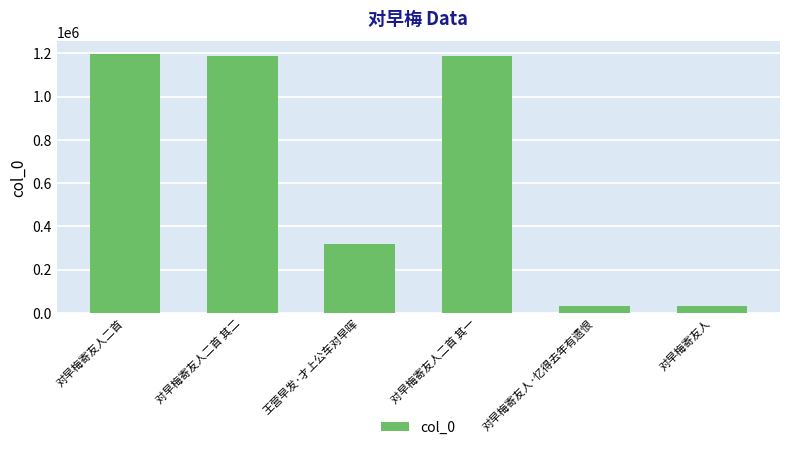

What is the change in value from 对早梅寄友人二首 其二 to 对早梅寄友人·忆得去年有遗恨?

-1154409